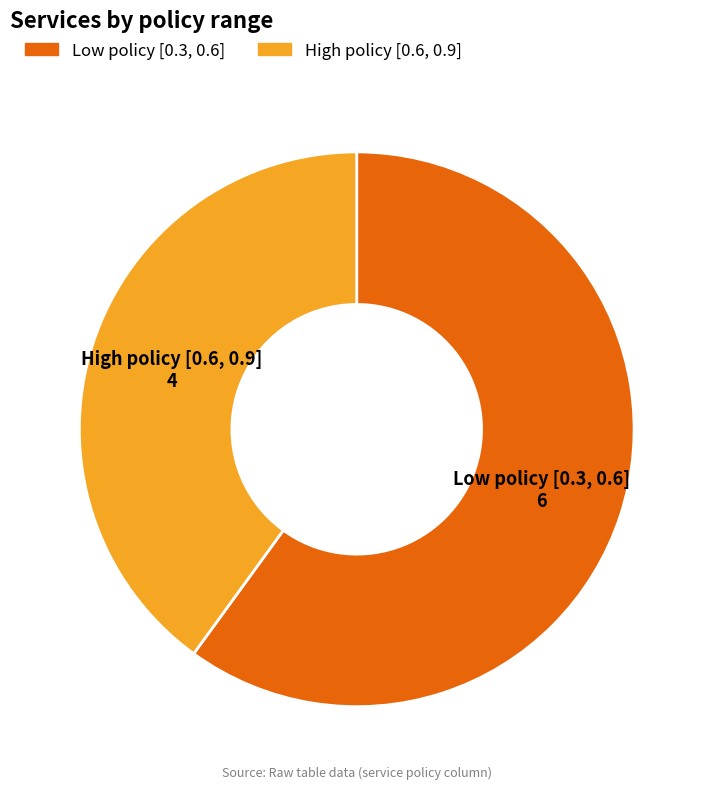

Does any single category account for the majority?

Yes